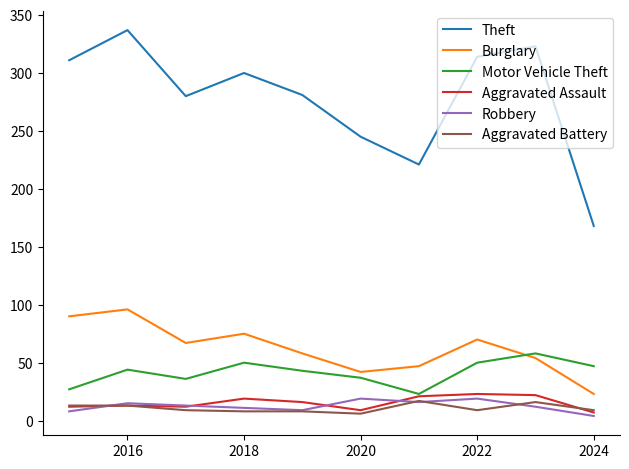

Which series has the widest spread of values?

Theft